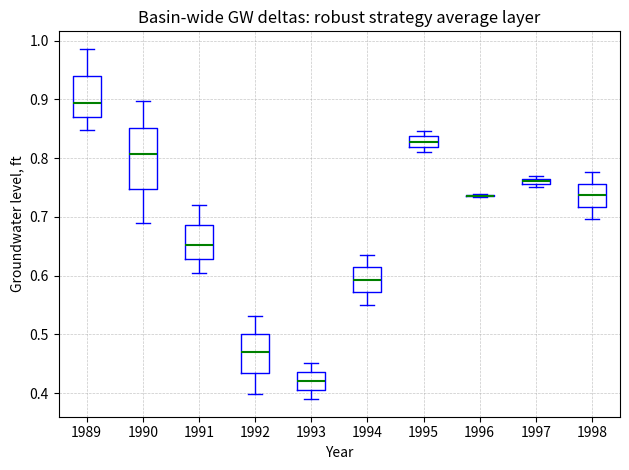

Where does the lower whisker of the box at x = 1992 end on the y-axis? The values are not printed on the chart, so give them approximately, as read against the axis.

0.40